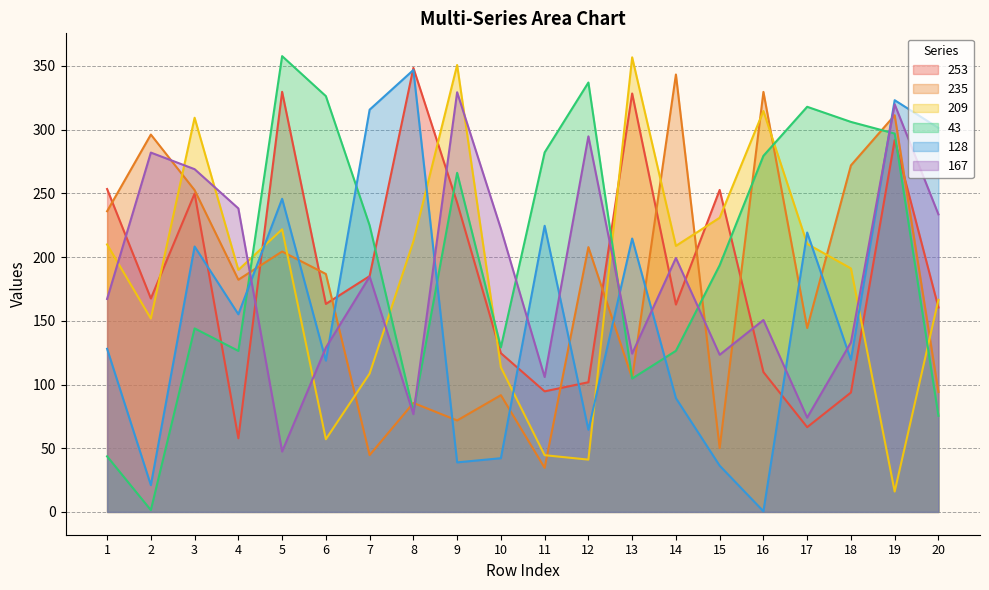

Reading left to right, what are all the values shown in this chart?

Col_6: 1=253.4	2=167.5	3=249.8	4=57.8	5=329.7	6=163.2	7=185.1	8=348.4	9=242.7	10=124.6	11=94.6	12=101.8	13=328.4	14=162.7	15=252.7	16=109.8	17=66.5	18=93.7	19=291.8	20=160.4
Col_9: 1=236.0	2=296.2	3=252.5	4=182.2	5=204.4	6=186.7	7=44.6	8=85.5	9=71.8	10=91.6	11=34.6	12=207.8	13=104.9	14=343.3	15=50.1	16=329.6	17=144.3	18=272.0	19=311.3	20=94.2
Col_12: 1=209.9	2=151.7	3=309.3	4=189.9	5=221.8	6=57.0	7=108.6	8=212.3	9=350.7	10=113.5	11=44.5	12=41.1	13=356.7	14=208.8	15=230.9	16=314.6	17=210.4	18=191.1	19=16.0	20=166.5
Col_15: 1=43.6	2=1.4	3=144.0	4=126.4	5=357.7	6=326.3	7=224.8	8=78.7	9=266.1	10=129.2	11=282.1	12=337.0	13=104.7	14=126.4	15=193.6	16=279.5	17=317.9	18=306.1	19=296.9	20=75.5
Col_18: 1=128.0	2=21.0	3=208.3	4=155.1	5=245.7	6=118.7	7=315.7	8=346.8	9=38.9	10=42.2	11=224.6	12=64.5	13=214.6	14=89.3	15=36.3	16=0.5	17=219.3	18=119.3	19=323.1	20=301.3
Col_21: 1=167.1	2=282.0	3=269.0	4=238.2	5=47.4	6=128.9	7=184.7	8=76.7	9=329.4	10=222.2	11=105.9	12=294.7	13=124.3	14=199.3	15=123.3	16=150.6	17=74.0	18=133.0	19=319.9	20=233.5